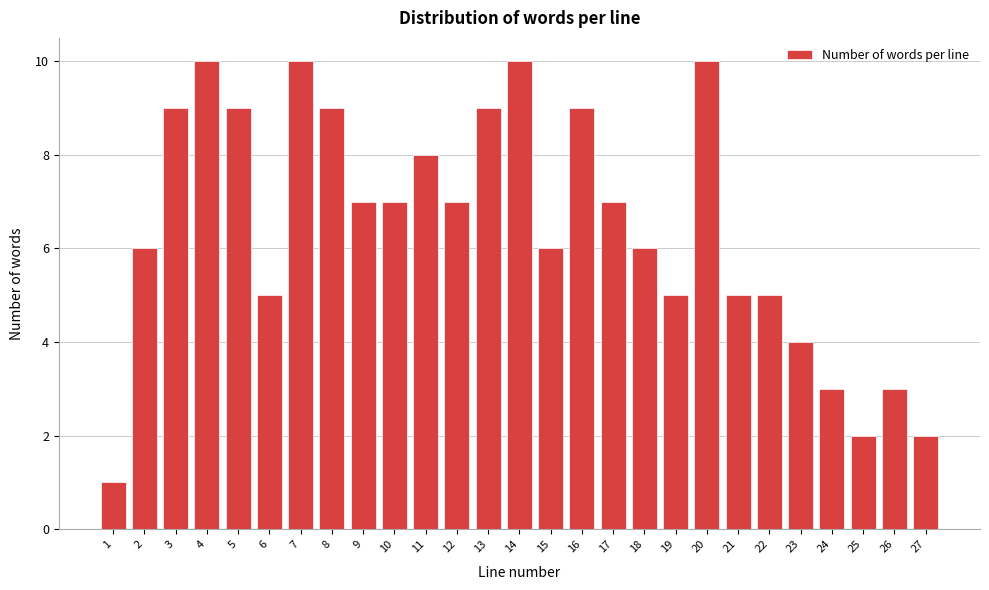

Reading left to right, transcribe all the data shown in this chart.

1	6	9	10	9	5	10	9	7	7	8	7	9	10	6	9	7	6	5	10	5	5	4	3	2	3	2